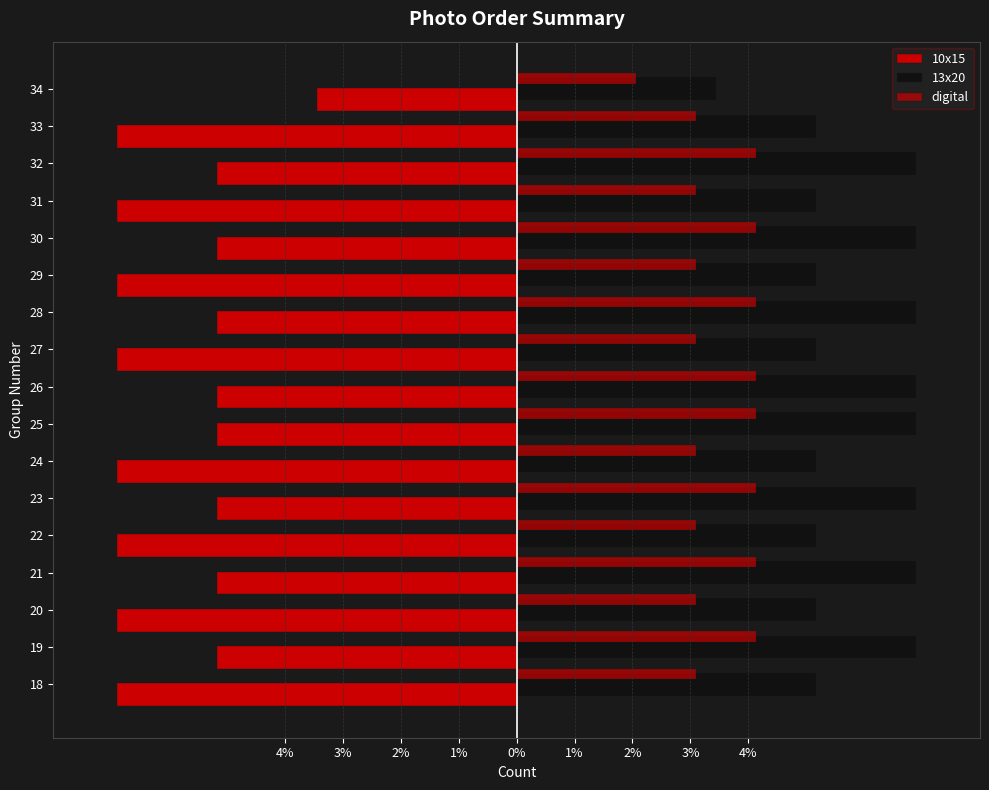

How many bars are there in total?

51